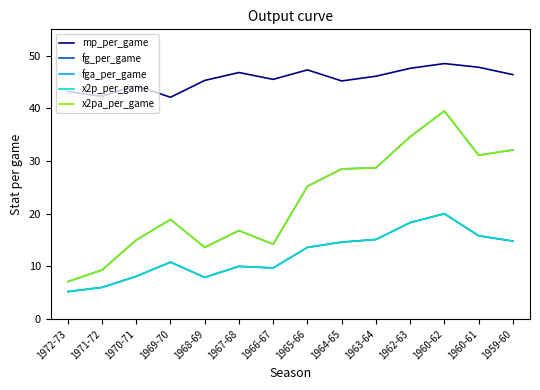

True or false: fga_per_game has more than 1 points higher than both neighbors.

True